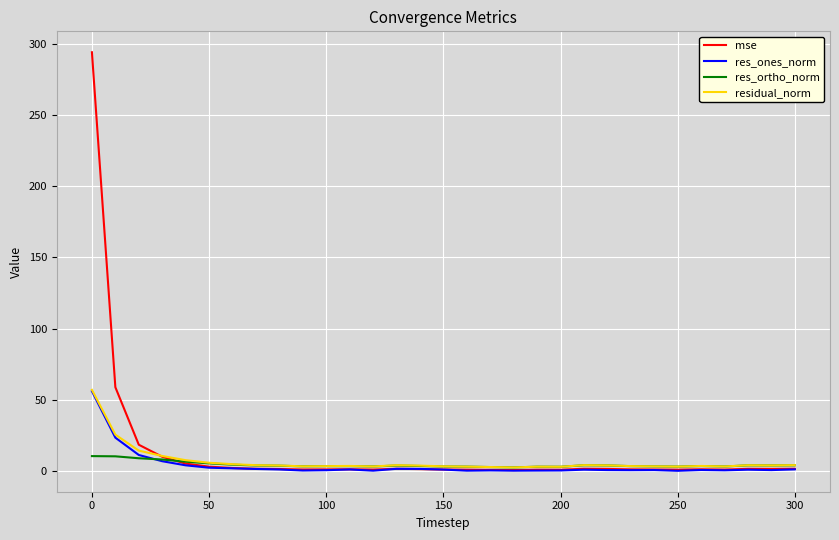

Which series has the largest range (max minus min)?

mse